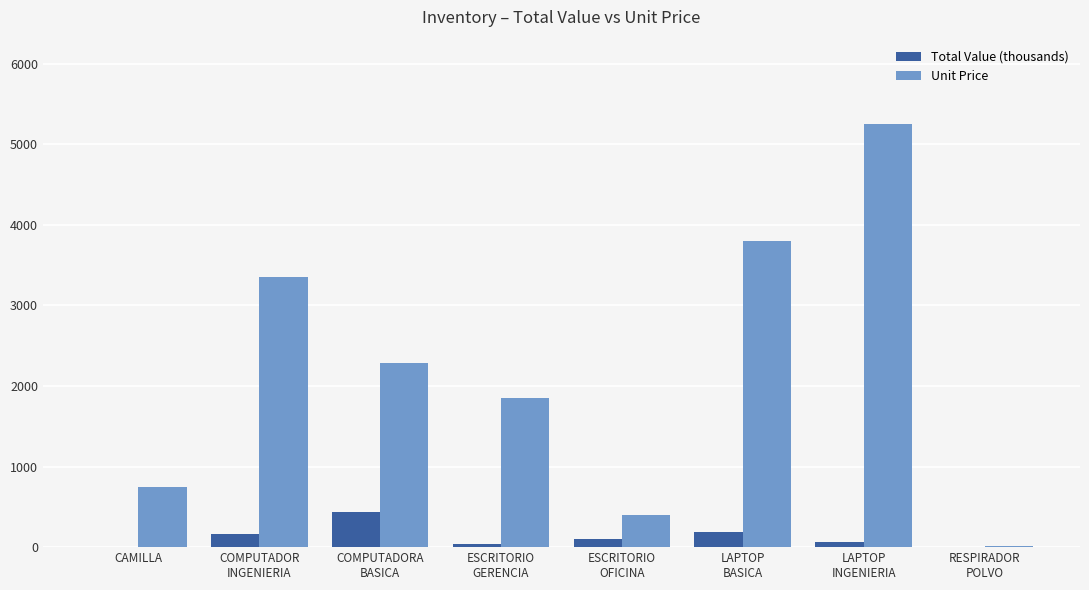

What is the sum of all Total Value (thousands) values?

977.6